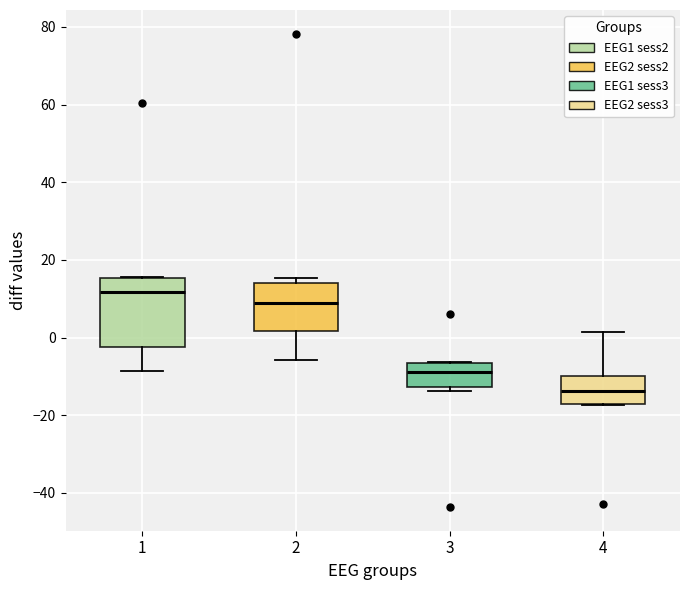

Reading left to right, transcribe this box plot: for each box, give where its median line is, the range the box spans, and where its two whiskers end, as read against the y-axis. The values are not printed on the chart, so give them approximately, as read against the axis.

1: median 12, box -2 to 16, whiskers -8 to 16
2: median 10, box 2 to 14, whiskers -6 to 16
3: median -8, box -12 to -6, whiskers -14 to -6
4: median -14, box -18 to -10, whiskers -18 to 2